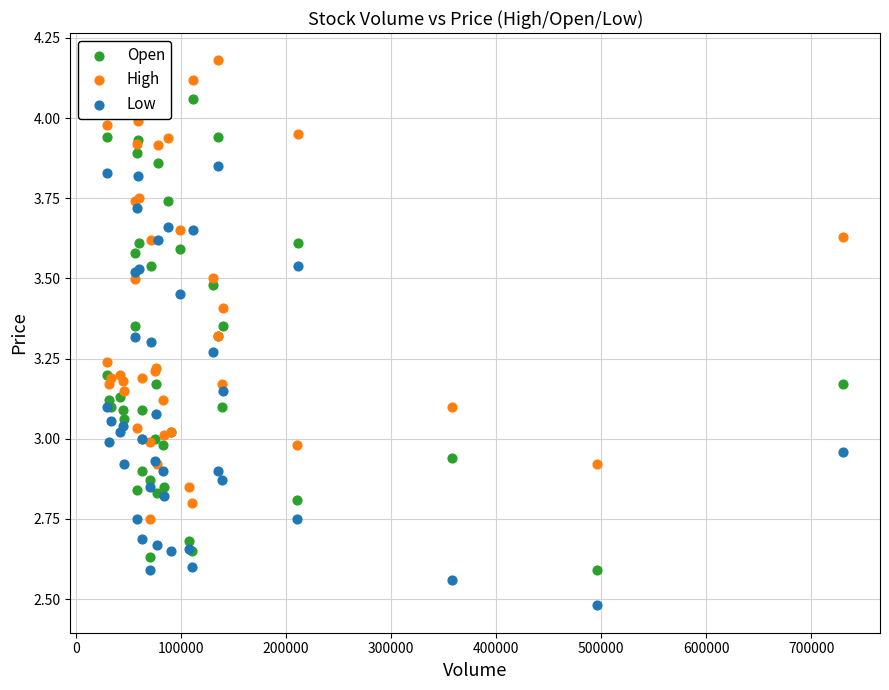

Which series has the largest Y range (max minus min)?

Open